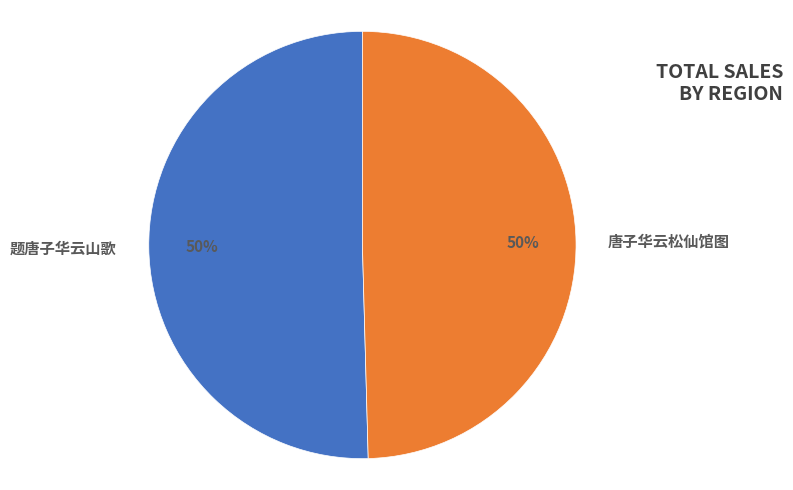

Approximately how many times larger is the value at 唐子华云松仙馆图 compared to 题唐子华云山歌?

1.0